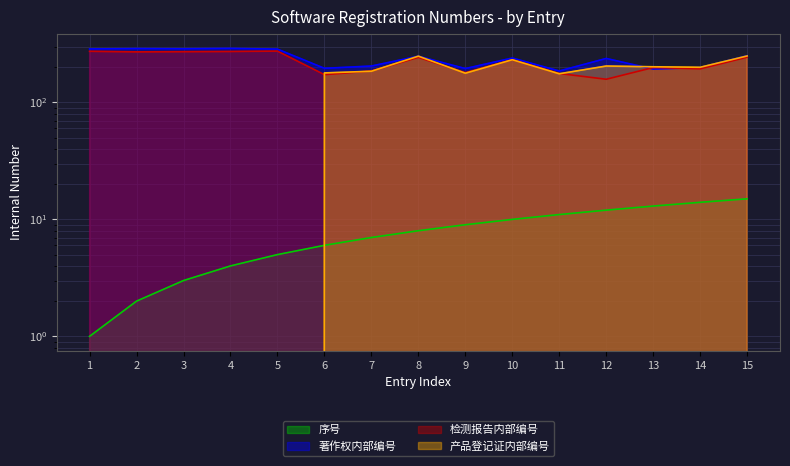

What is the value of the 产品登记证内部编号 point at the 11th from the left?

176